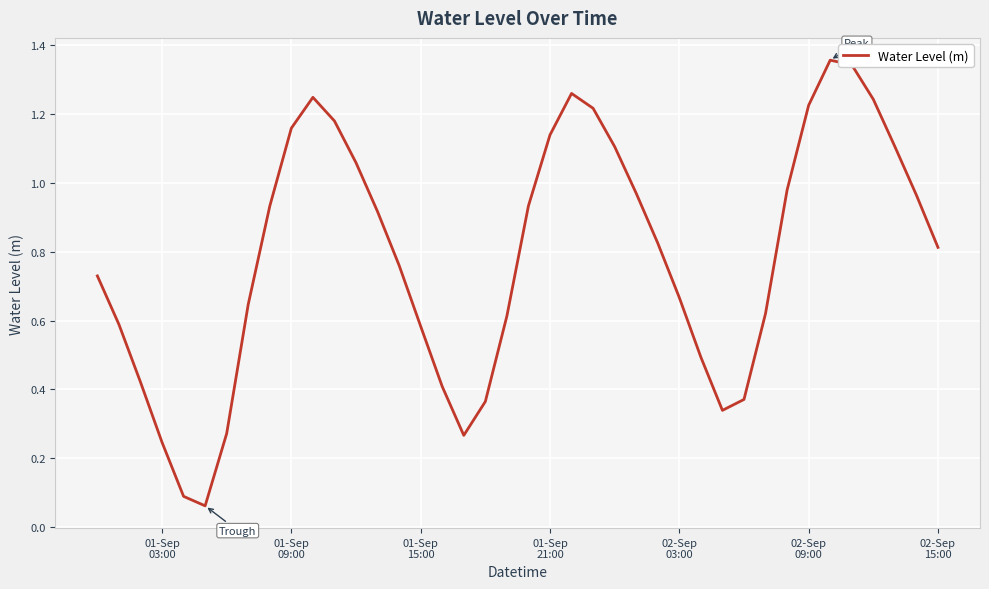

How many points are higher than both their immediate neighbors (excluding endpoints)?

3